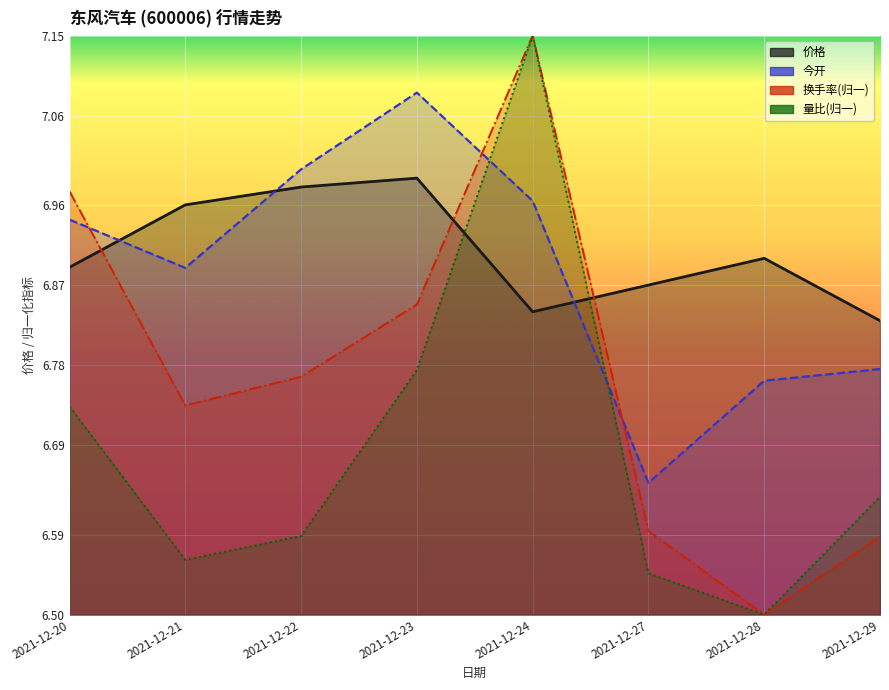

What are all the series names shown in the legend?

价格, 今开, 换手率, 量比